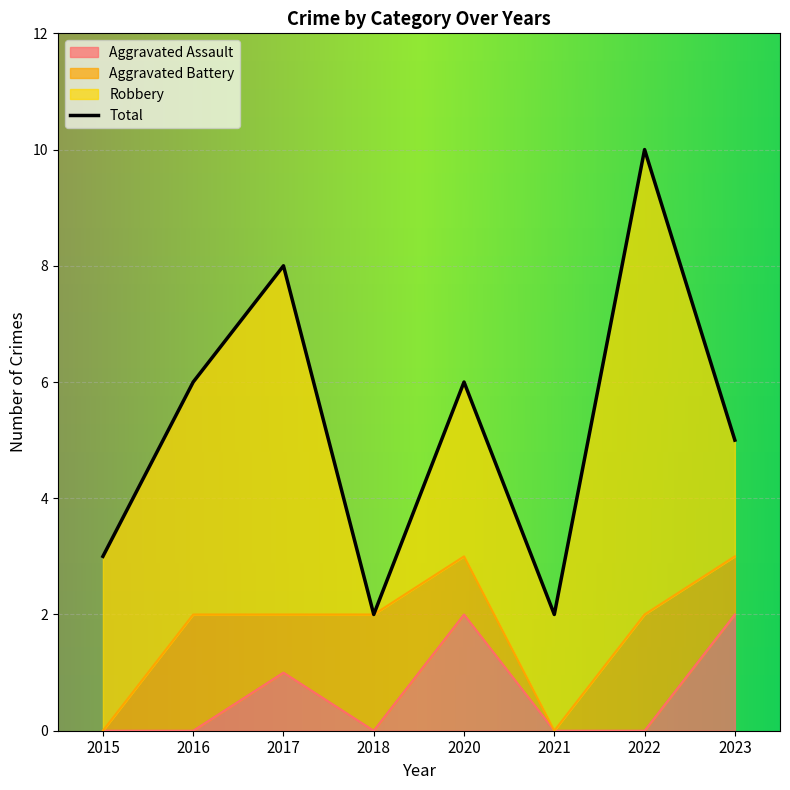

The value of Aggravated Assault at 2023 is 1. True or false?

False